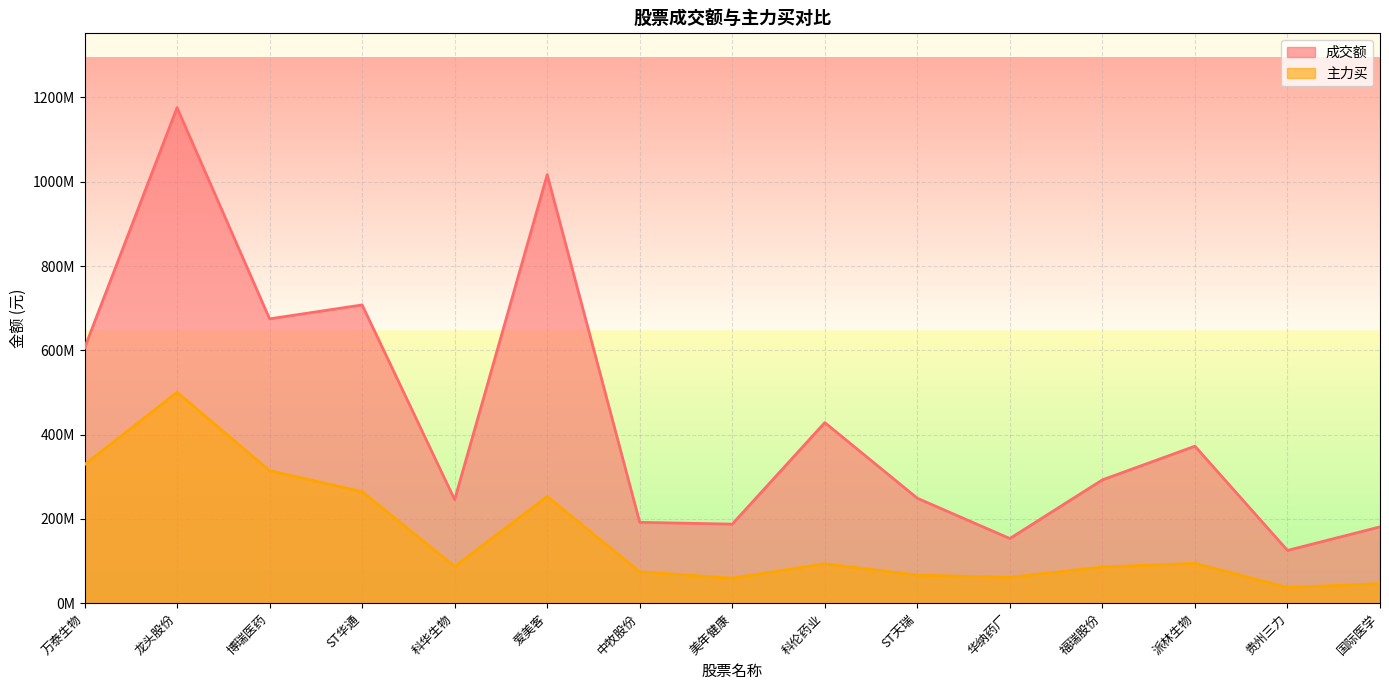

How many values in the 主力买 series are below 86935764?

7